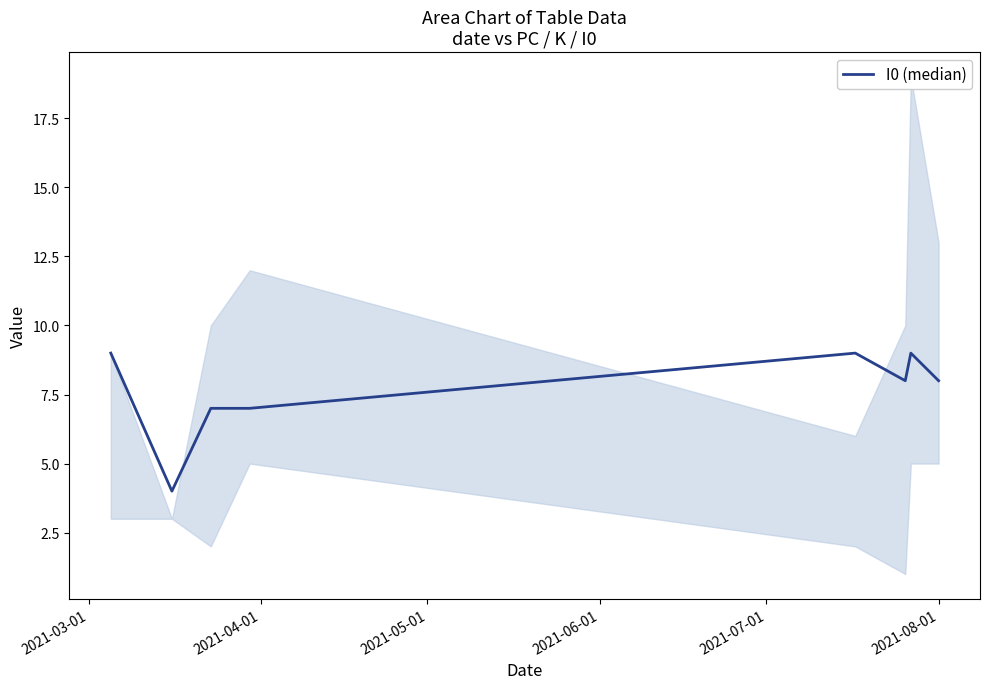

What is the maximum value for I0 (median)?

9